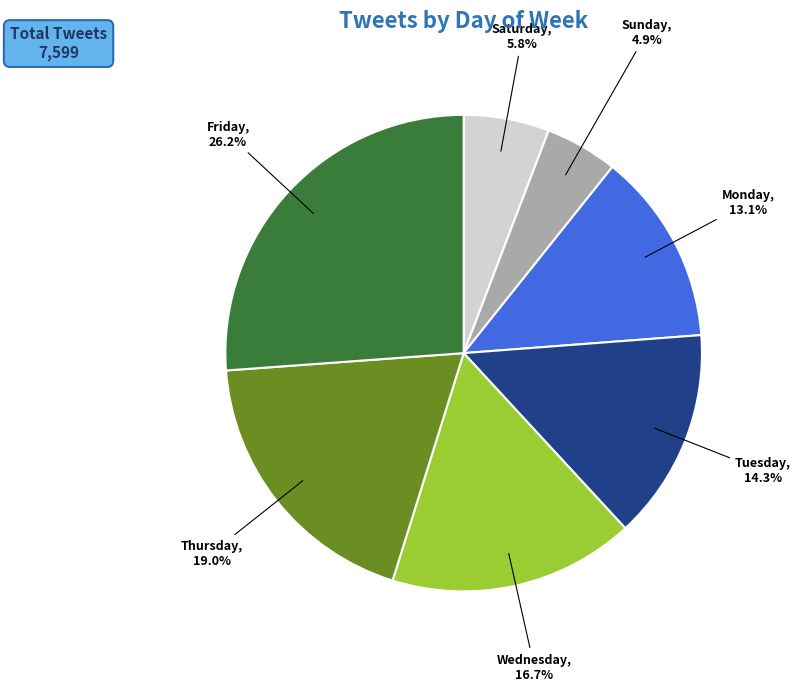

To the nearest percent, what is the combined percentage of Monday and Thursday?

32%